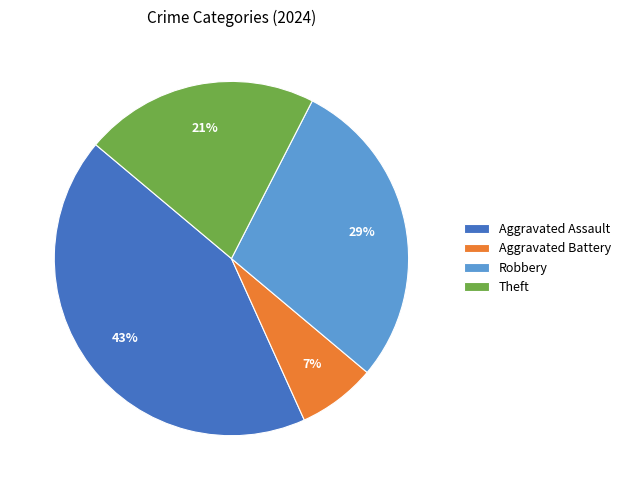

Combined, do Aggravated Battery and Theft account for over 50%?

No